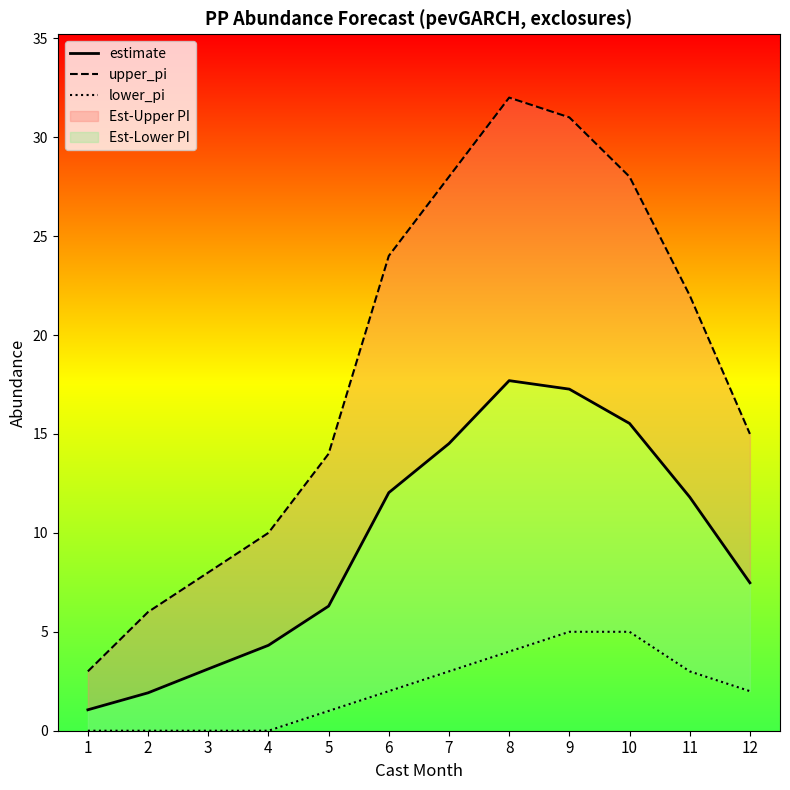

What is the spread (max minus min) of values at 3?

8.0